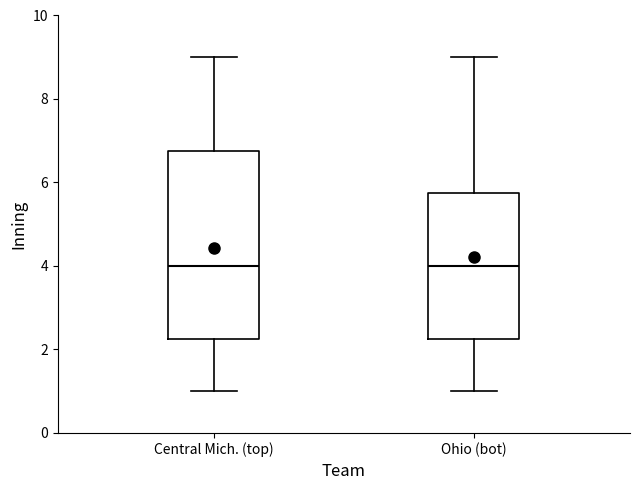

Reading left to right, read every box against the y-axis: the position of its median line, the range the box covers, and the ends of its whiskers. The values are not printed on the chart, so give them approximately, as read against the axis.

Central Mich. (top): median 4.0, box 2.2 to 6.8, whiskers 1.0 to 9.0
Ohio (bot): median 4.0, box 2.2 to 5.8, whiskers 1.0 to 9.0